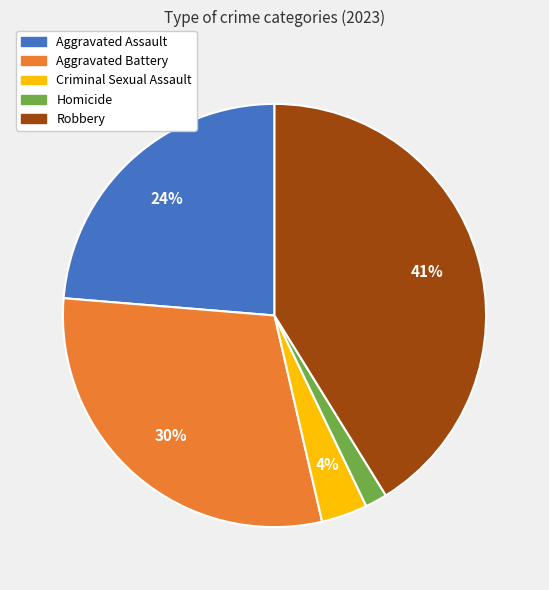

Is there a majority slice in this chart?

No